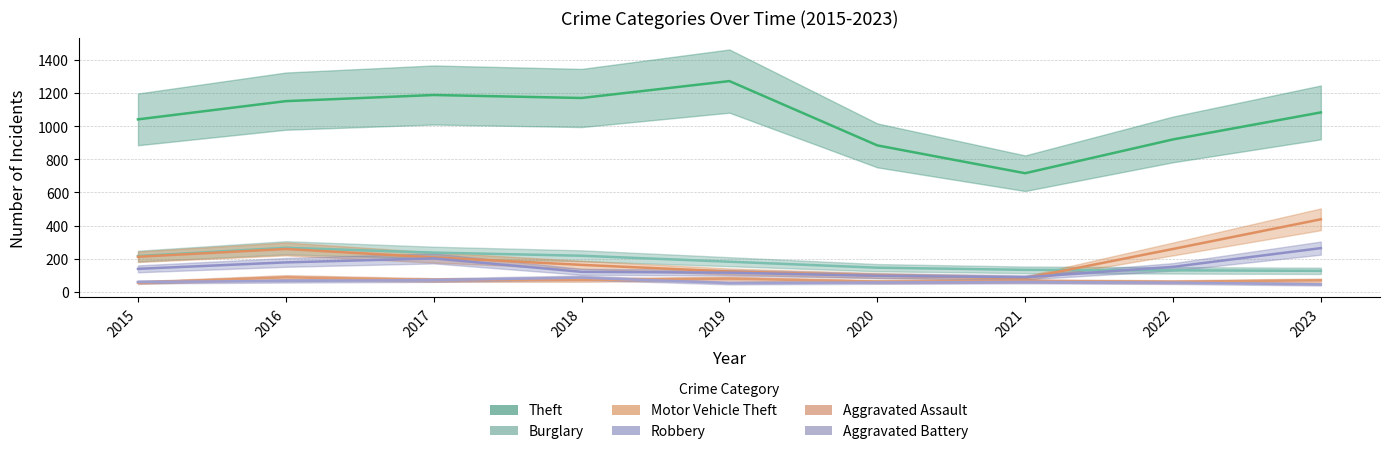

Reading right to left, transcribe all the data shown in this chart.

Theft: 2023=1083	2022=920	2021=716	2020=884	2019=1272	2018=1170	2017=1188	2016=1151	2015=1041
Burglary: 2023=127	2022=130	2021=133	2020=146	2019=182	2018=218	2017=237	2016=266	2015=216
Motor Vehicle Theft: 2023=438	2022=259	2021=82	2020=99	2019=123	2018=163	2017=208	2016=259	2015=212
Robbery: 2023=264	2022=151	2021=88	2020=97	2019=116	2018=121	2017=202	2016=178	2015=139
Aggravated Assault: 2023=70	2022=61	2021=66	2020=62	2019=80	2018=72	2017=72	2016=88	2015=56
Aggravated Battery: 2023=45	2022=56	2021=60	2020=57	2019=53	2018=86	2017=71	2016=66	2015=60